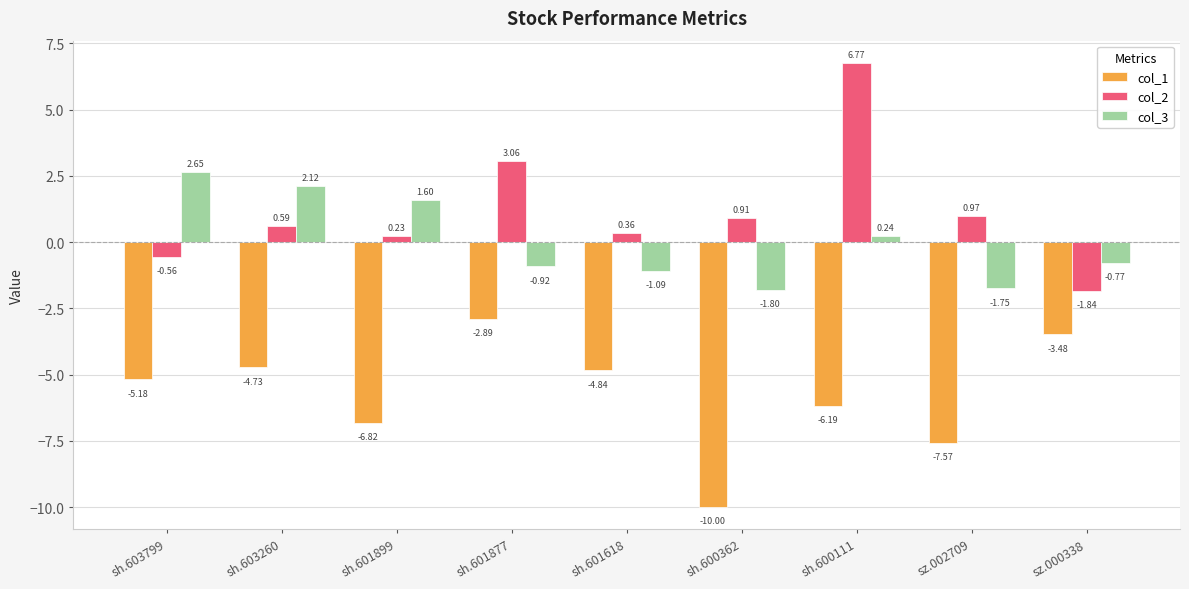

Is it true that col_1 equals -8.1 at sh.603260?

False